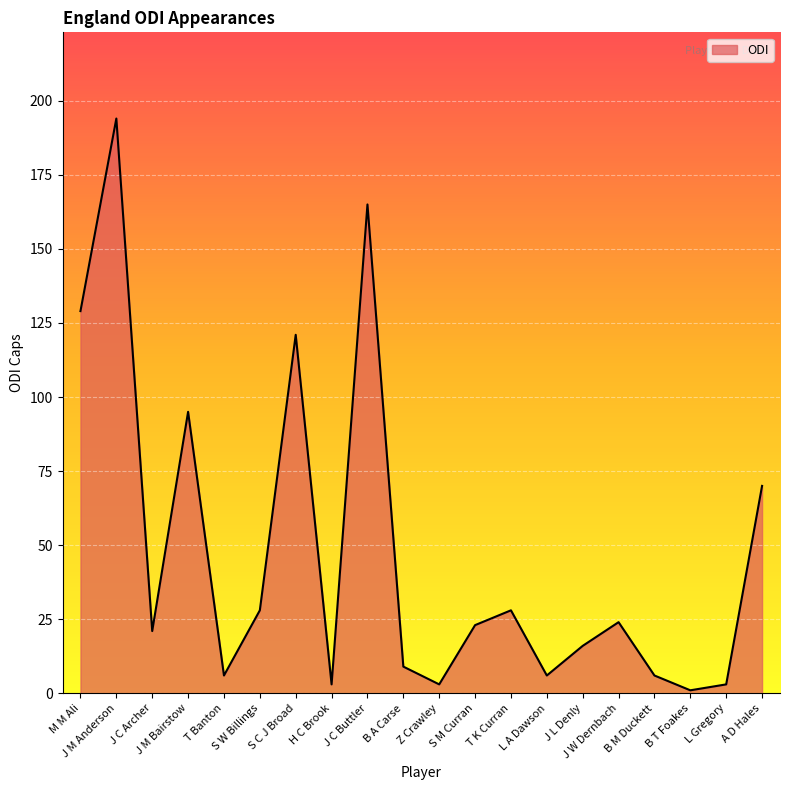

What is the change in value from H C Brook to A D Hales?

+67